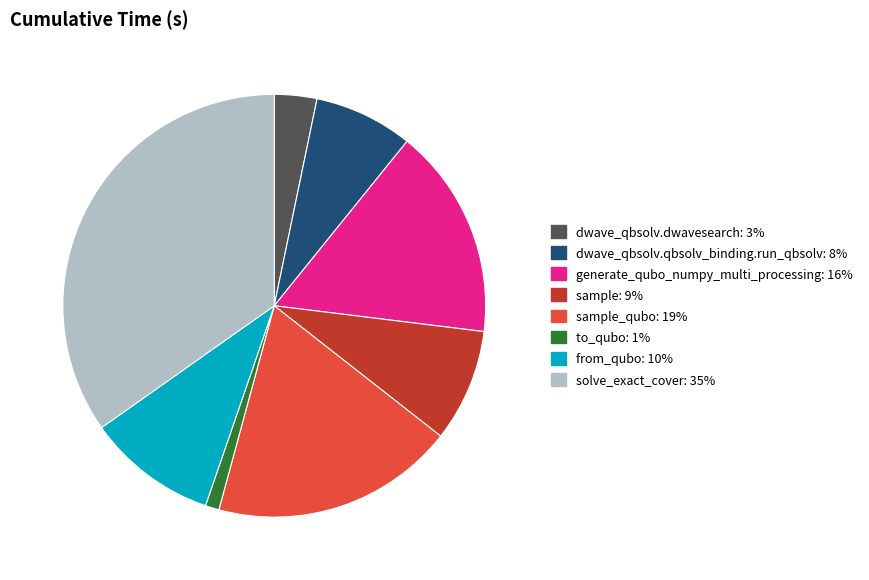

Is there any slice that represents more than half of the pie?

No